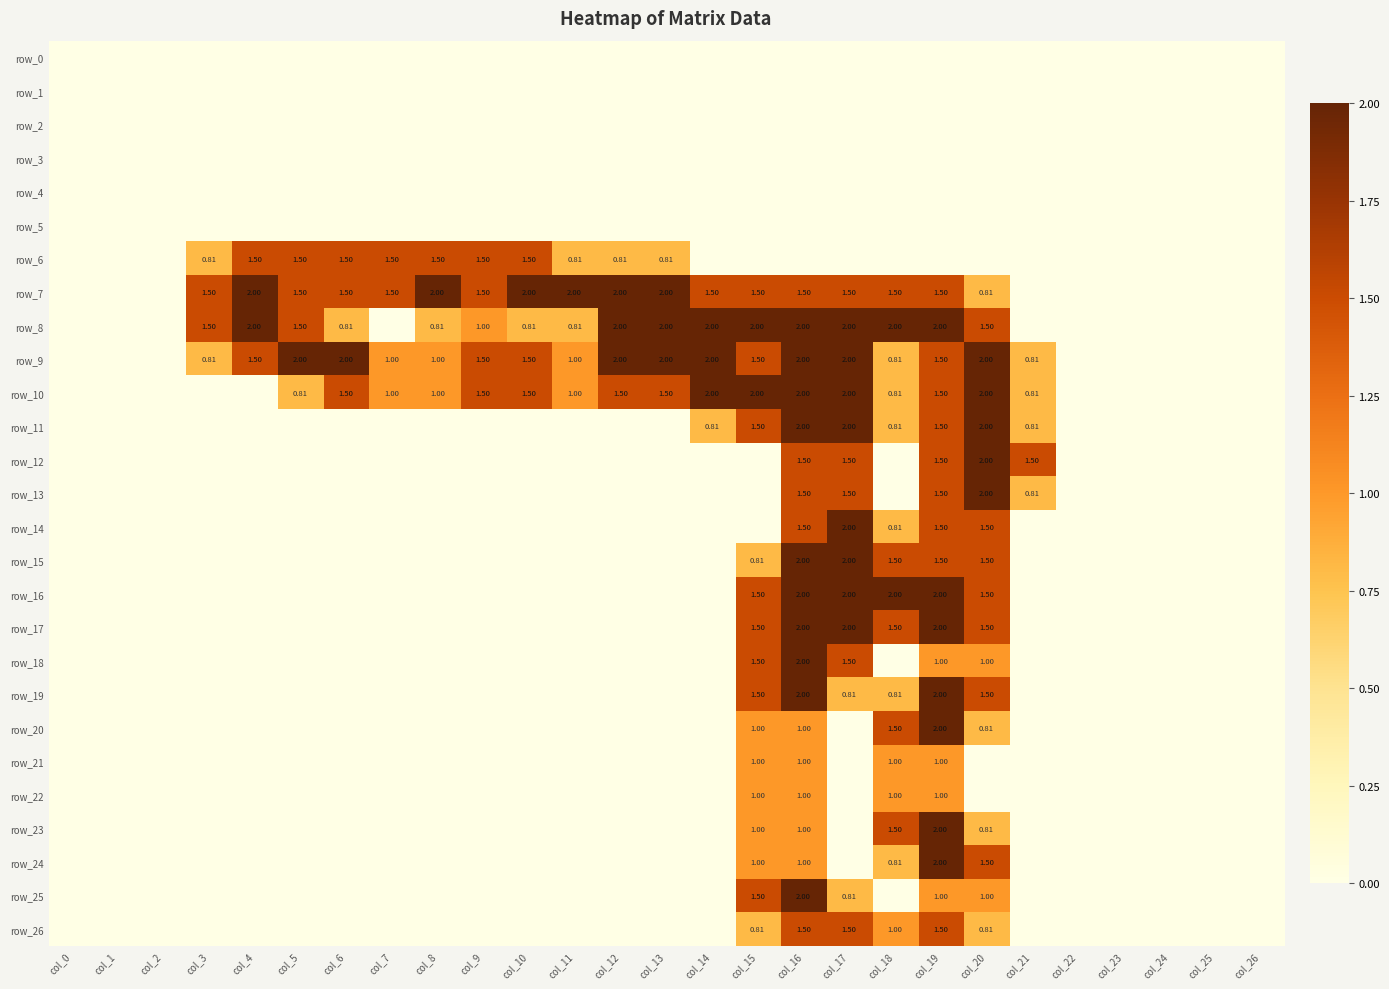

Which series has the largest total across all categories?

row_7